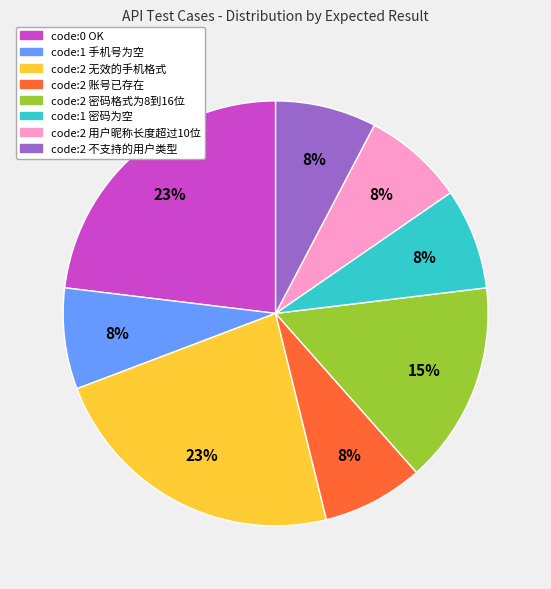

To the nearest percent, what is the average slice percentage?

12%